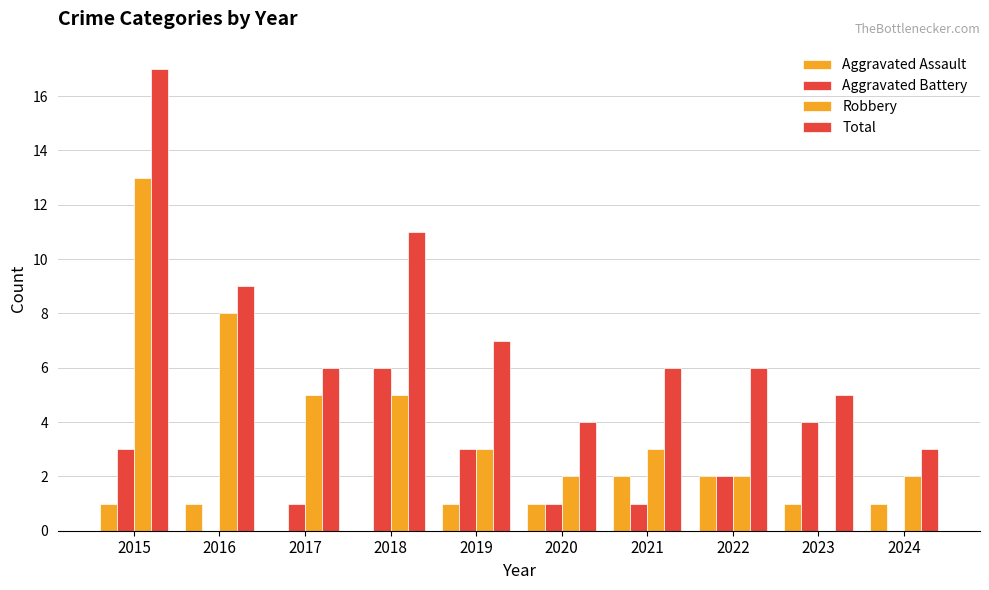

What is the maximum value shown in the chart?

17